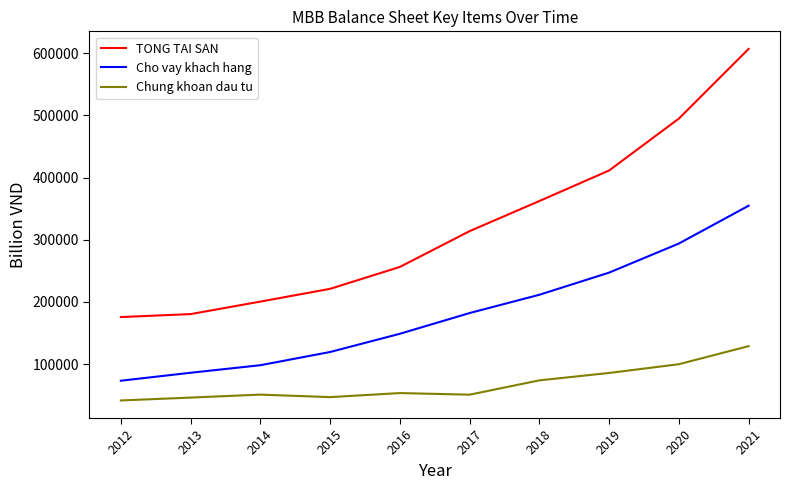

Rank the series at 2018 from highest to lowest value.

TONG TAI SAN, Cho vay khach hang, Chung khoan dau tu